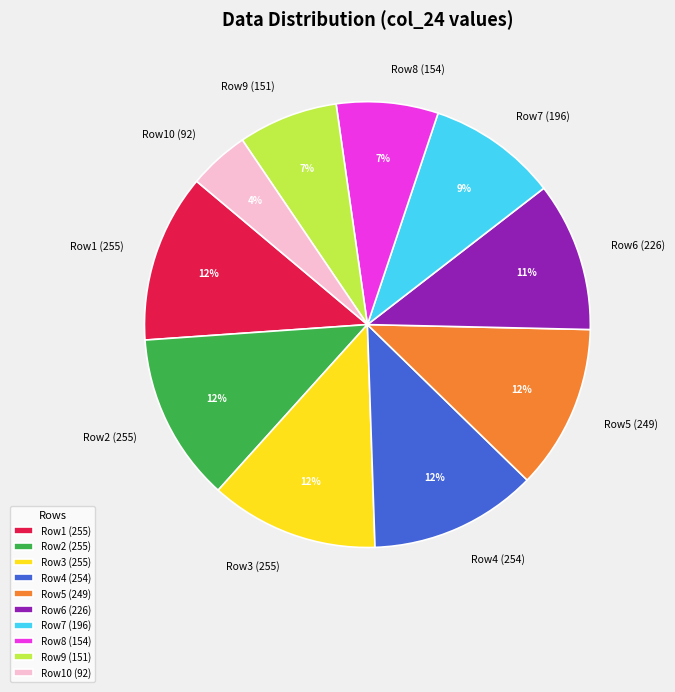

True or false: Row4 (254) accounts for 22% of the total.

False